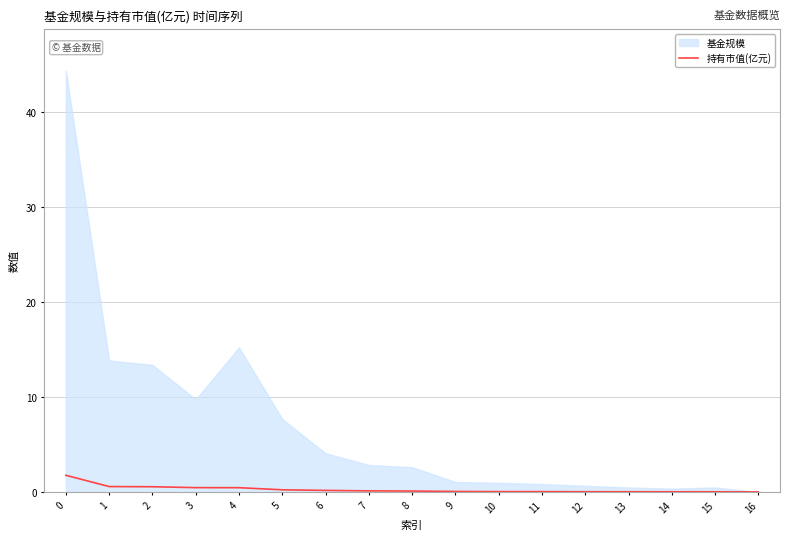

The value at 9 is 0.1. True or false?

False